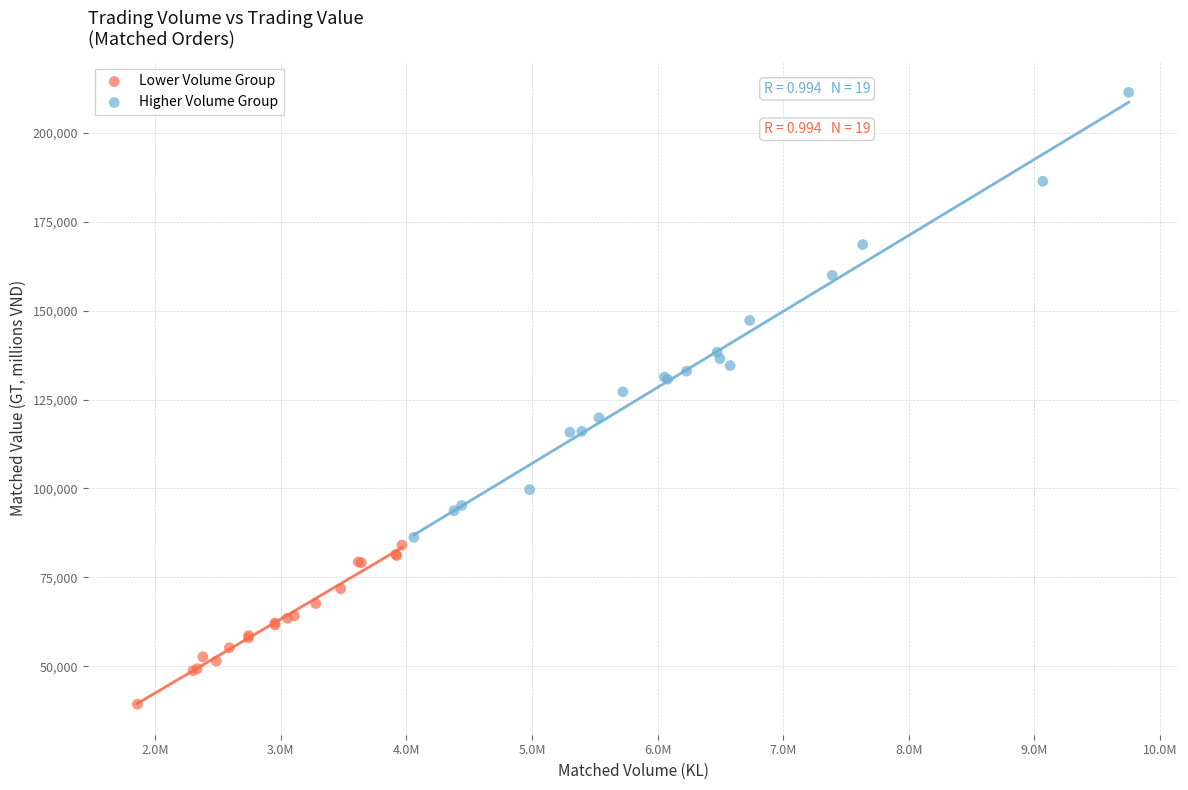

Which series contains the lowest Y value?

Lower Volume Group